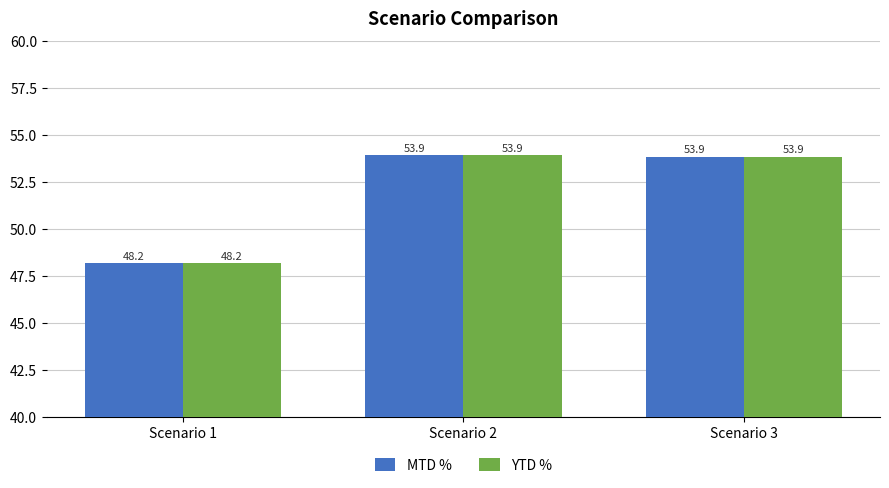

Reading left to right, extract all data points from this chart.

MTD %: 48.2	53.9	53.9
YTD %: 48.2	53.9	53.9